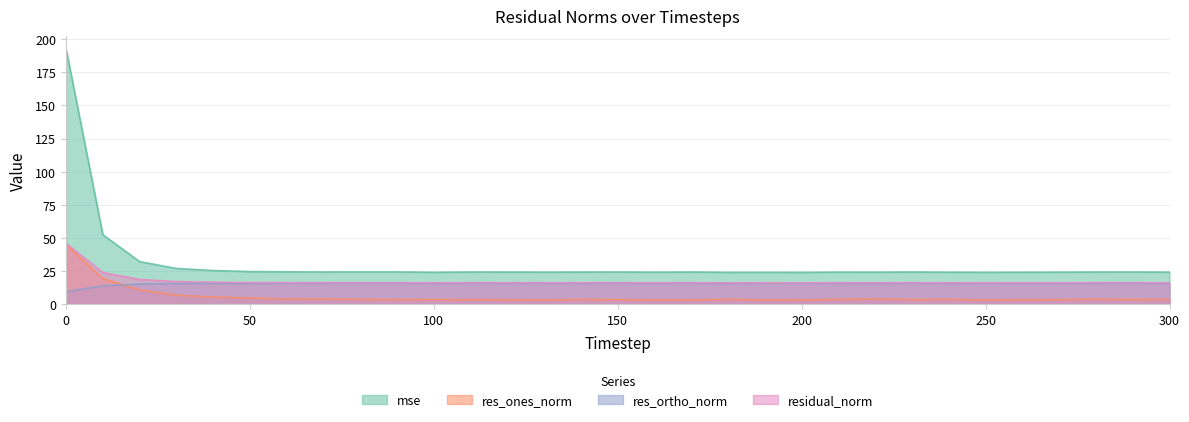

How many lines are shown in the chart?

4